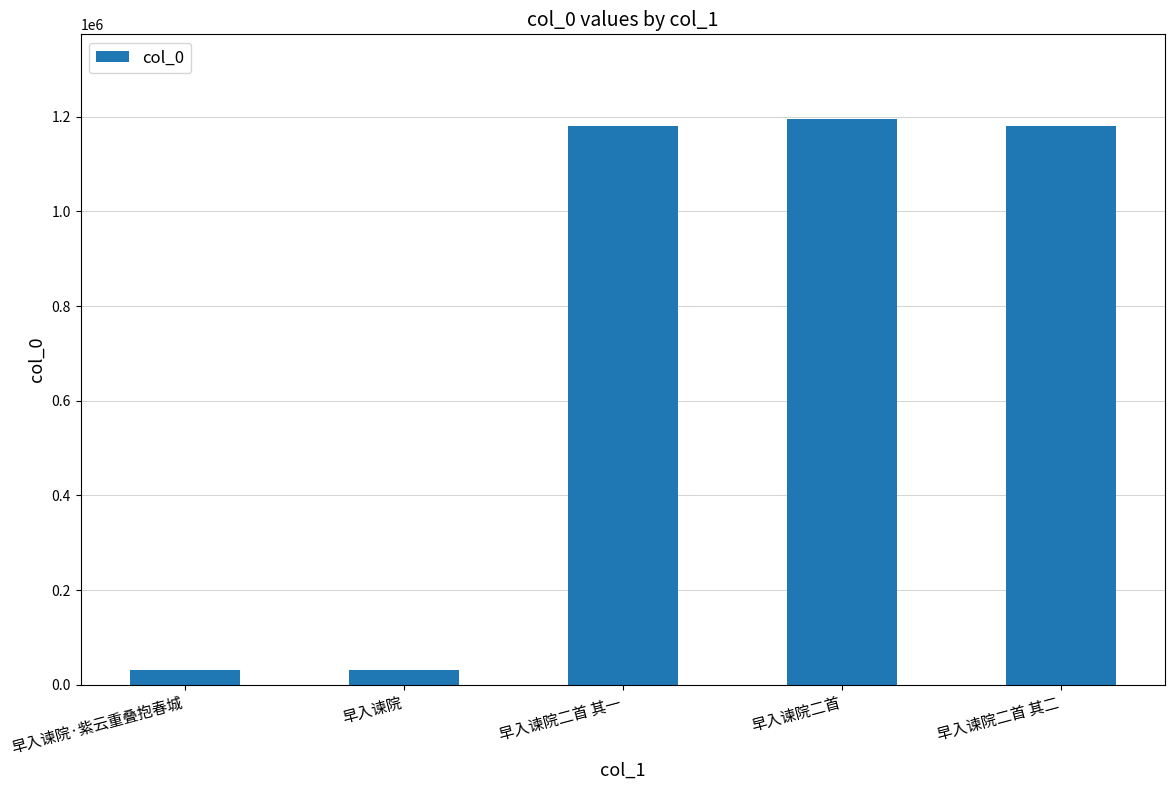

Is it true that the value at 早入谏院二首 is 480588?

False